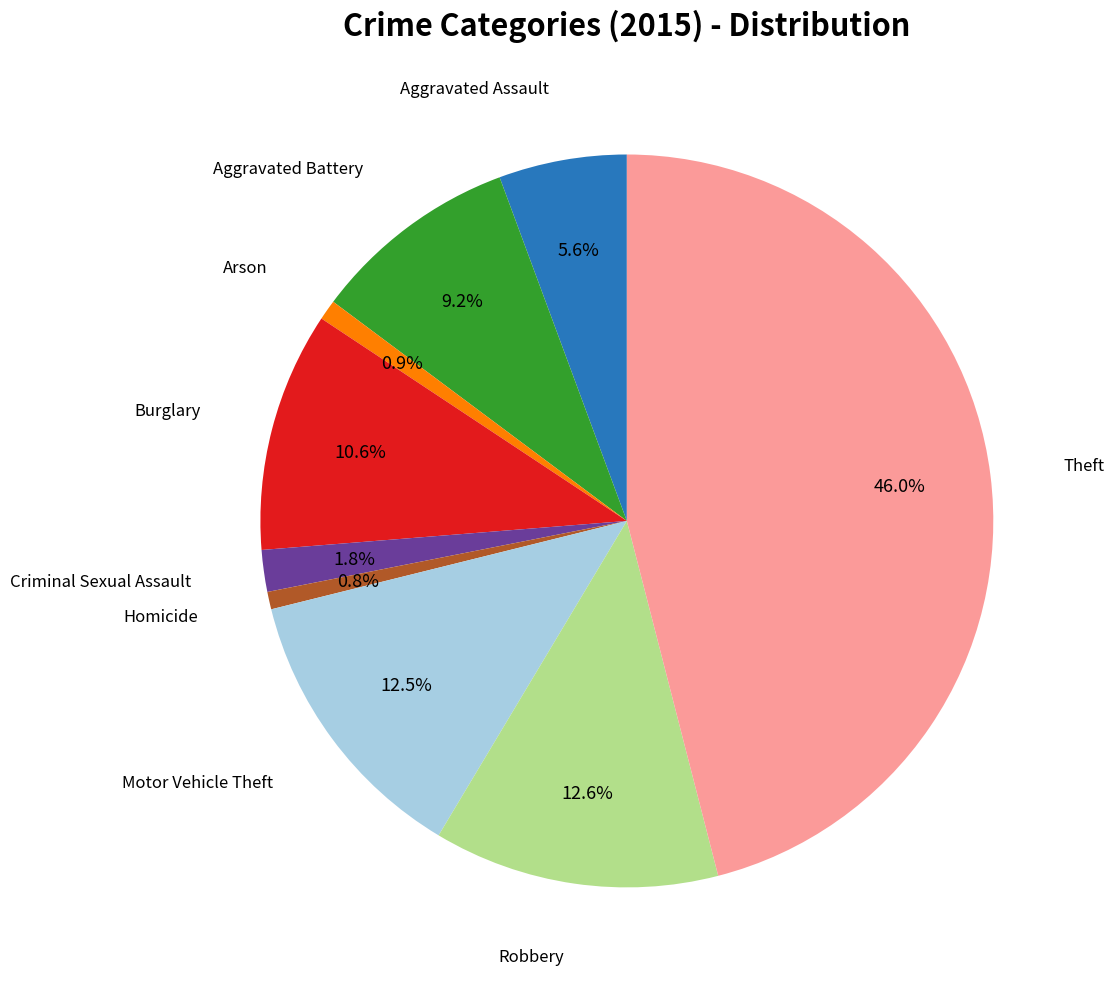

Is there any slice that represents more than half of the pie?

No